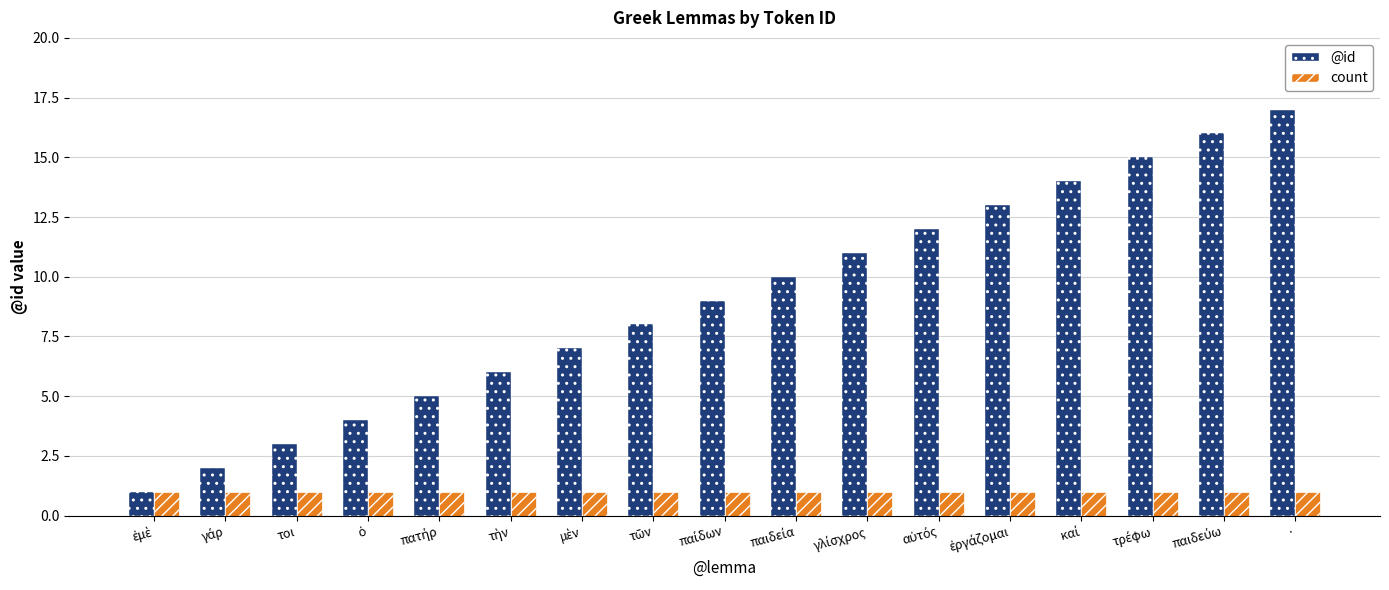

List the series in order of their peak value, lowest first.

count, @id